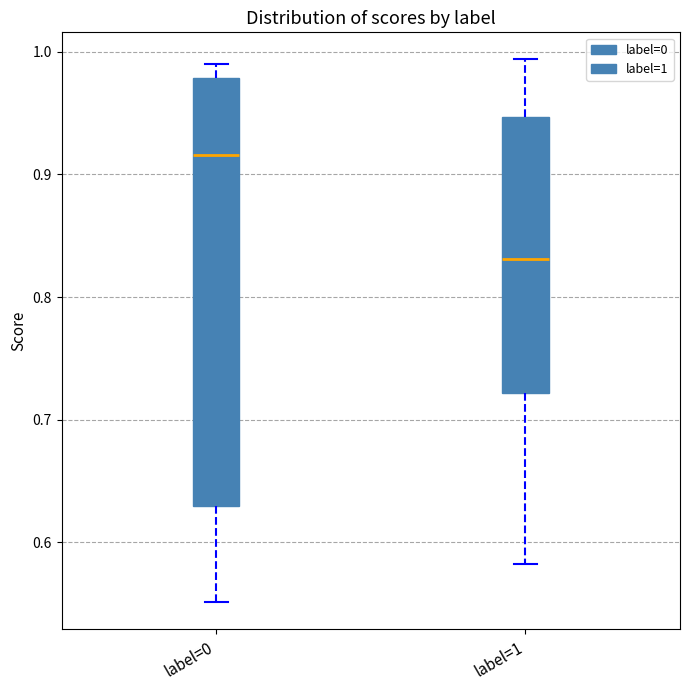

Reading left to right, read every box against the y-axis: the position of its median line, the range the box covers, and the ends of its whiskers. The values are not printed on the chart, so give them approximately, as read against the axis.

label=0: median 0.92, box 0.63 to 0.98, whiskers 0.55 to 0.99
label=1: median 0.83, box 0.72 to 0.95, whiskers 0.58 to 0.99